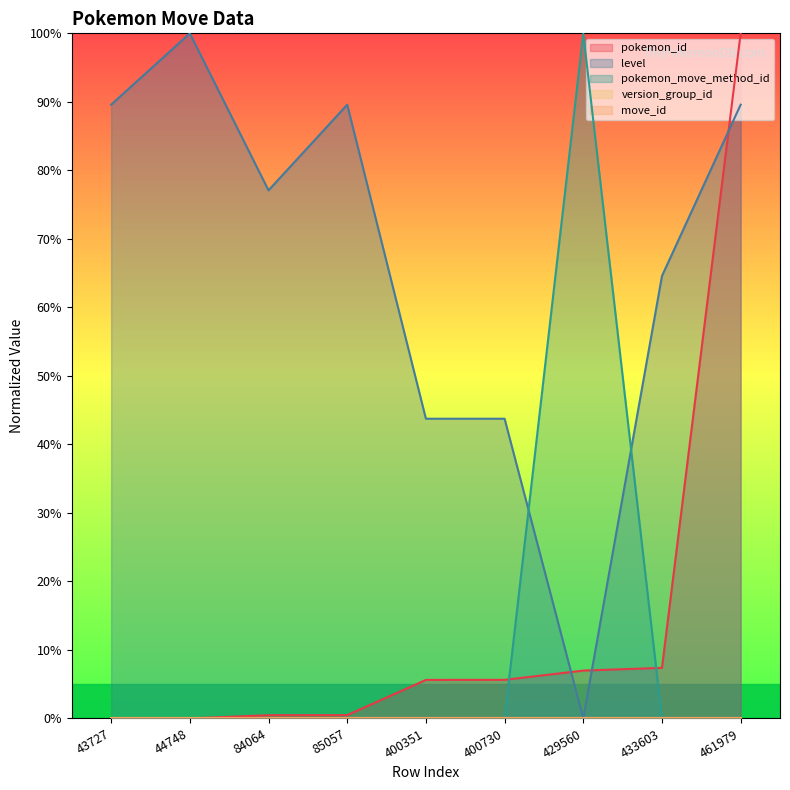

Which category has the highest value across all series?

461979